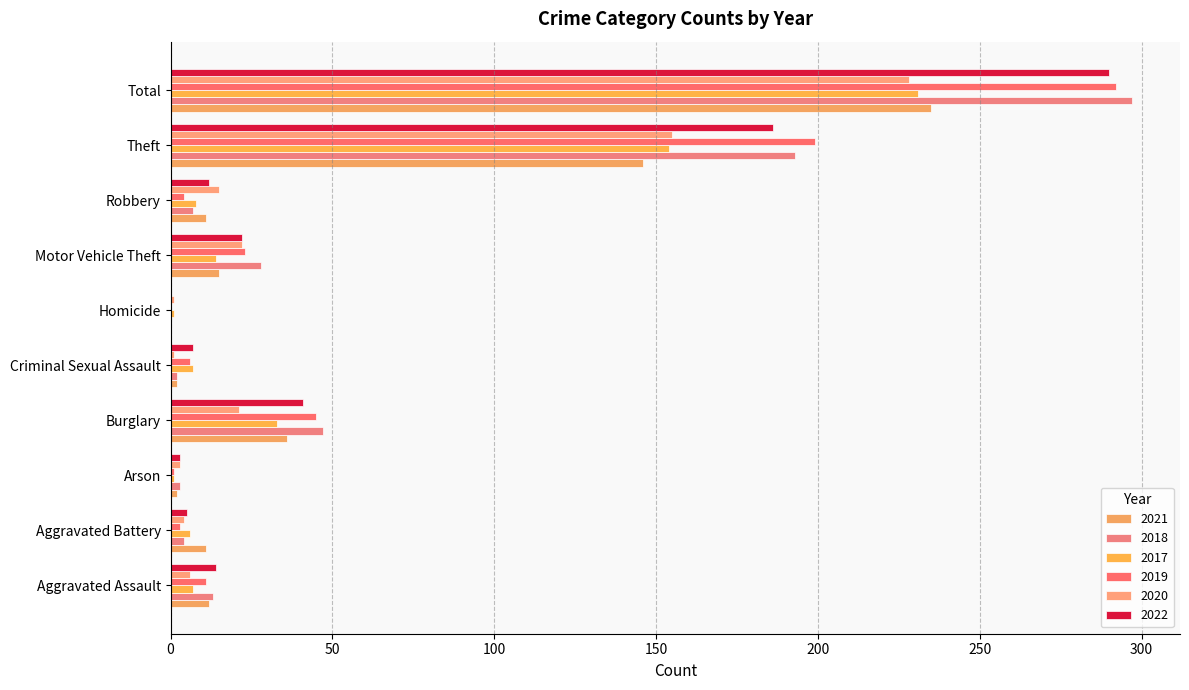

How many data points does each series have?

10